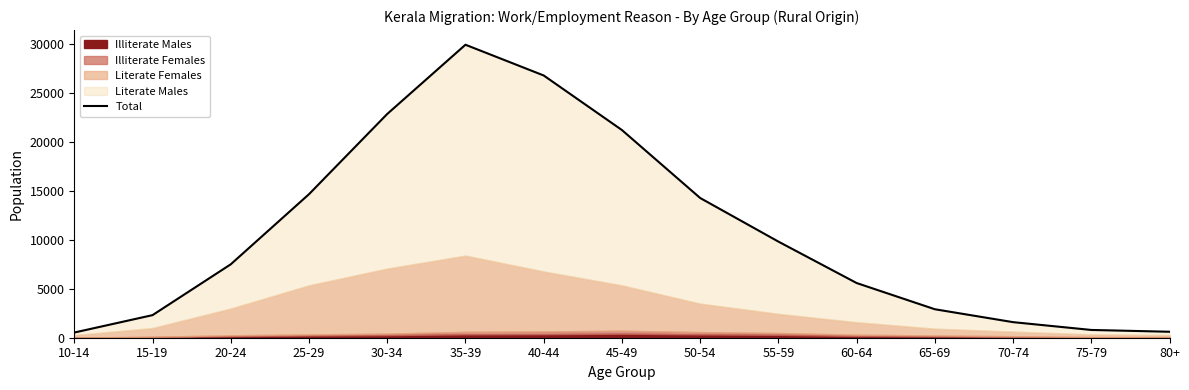

How many values are below 7511?

7